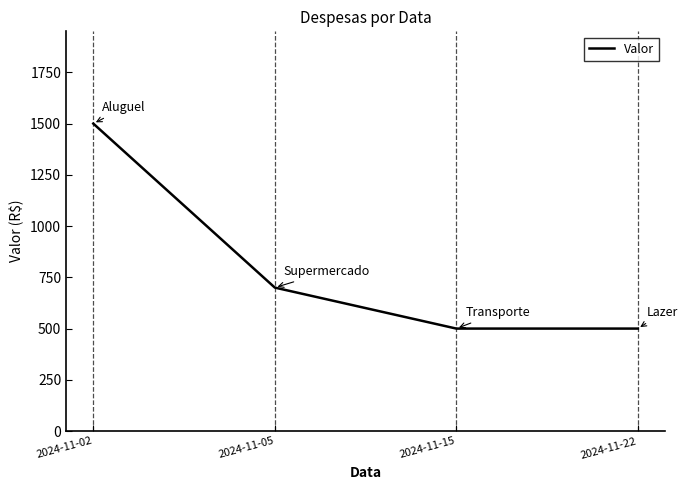

Is it true that the value at 2024-11-15 is 752?

False